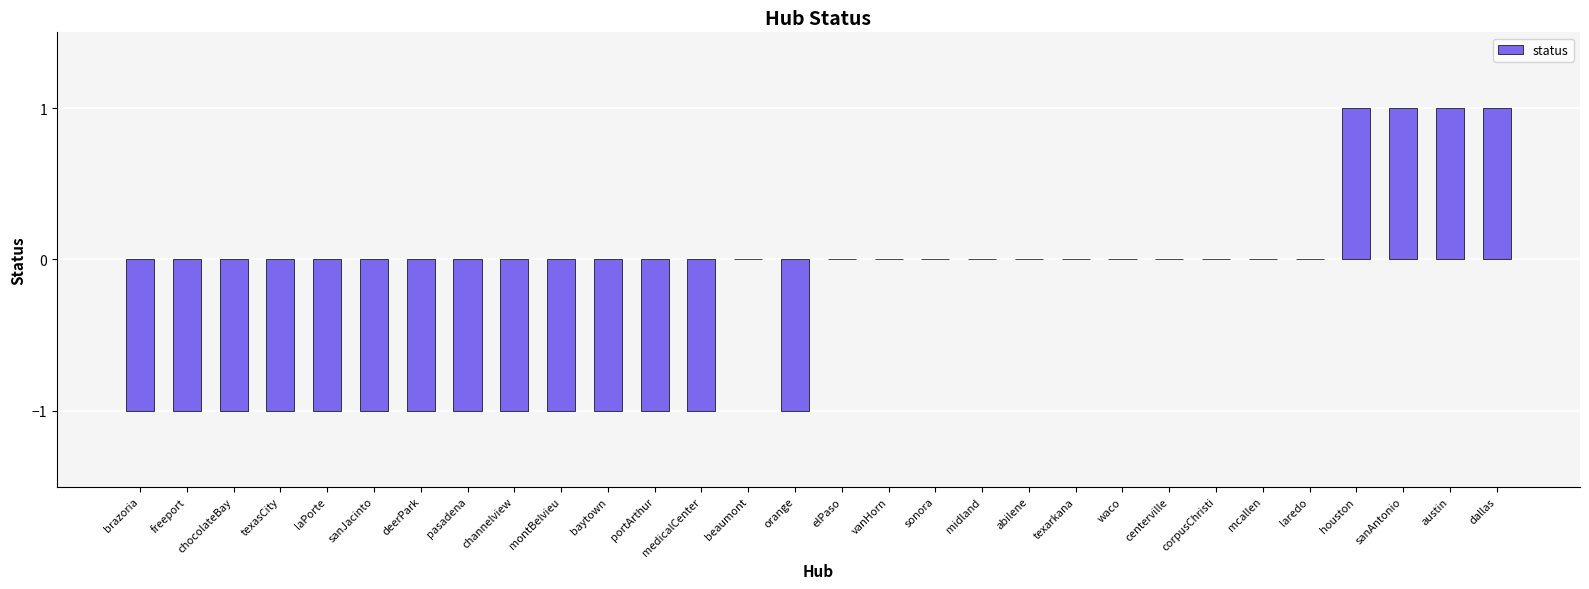

Between sonora and chocolateBay, which is larger?

sonora